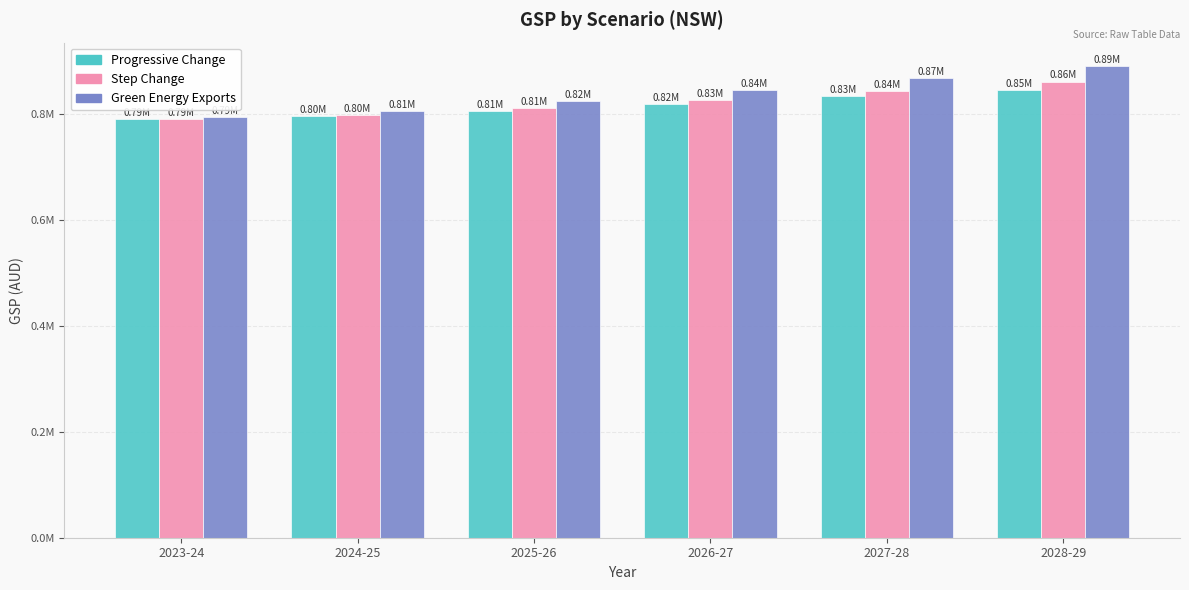

Reading left to right, list all the values displayed in this chart.

Progressive Change: 2023-24=791091.4	2024-25=797166.0	2025-26=806568.4	2026-27=819295.2	2027-28=833308.9	2028-29=846299.6
Step Change: 2023-24=791404.8	2024-25=799001.1	2025-26=811389.2	2026-27=826440.6	2027-28=844325.5	2028-29=861448.0
Green Energy Exports: 2023-24=793741.4	2024-25=806114.1	2025-26=823870.5	2026-27=844706.1	2027-28=868102.1	2028-29=890423.9